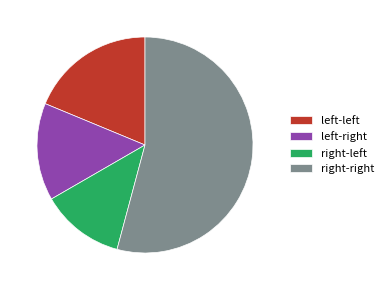

Count the number of slices in the pie.

4